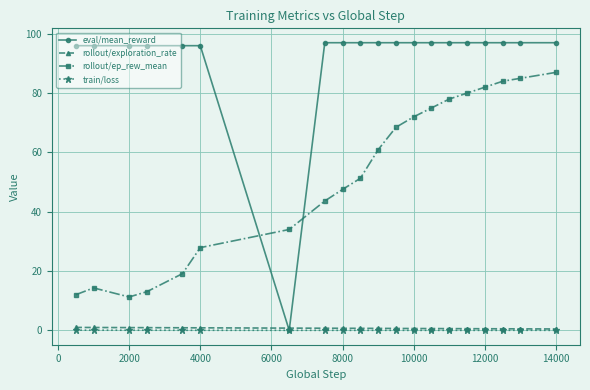

At how many categories does at least one series exceed 80?

19